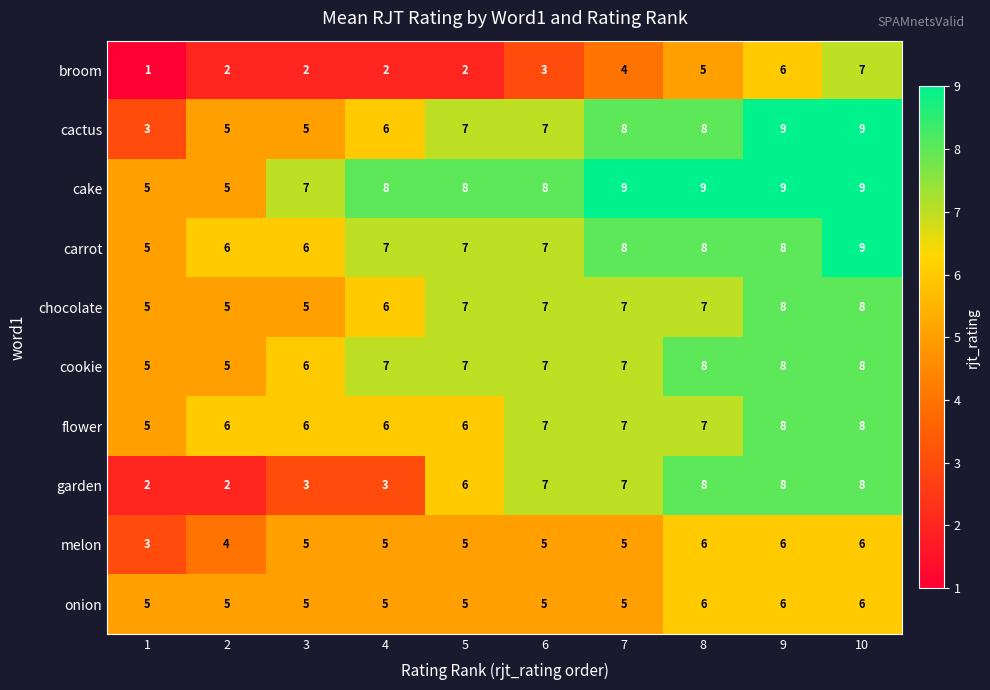

True or false: garden has a value of 8 at 8.

True